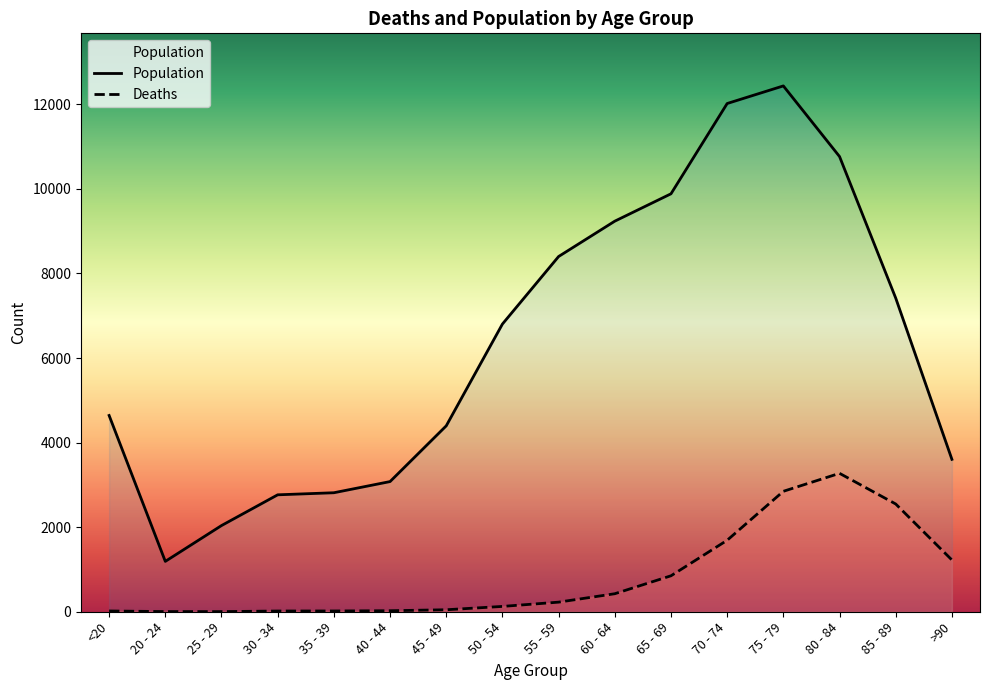

The Deaths series shows 227 at 55 - 59. True or false?

True